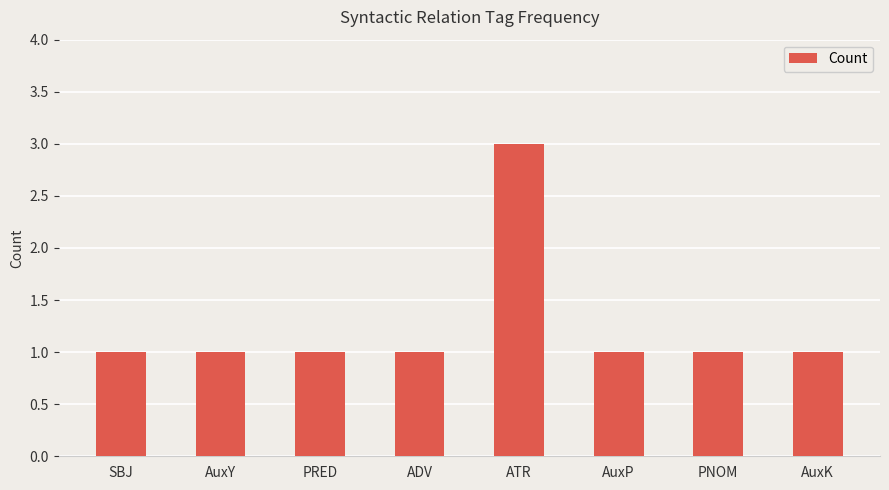

Reading left to right, what are all the values shown in this chart?

1	1	1	1	3	1	1	1